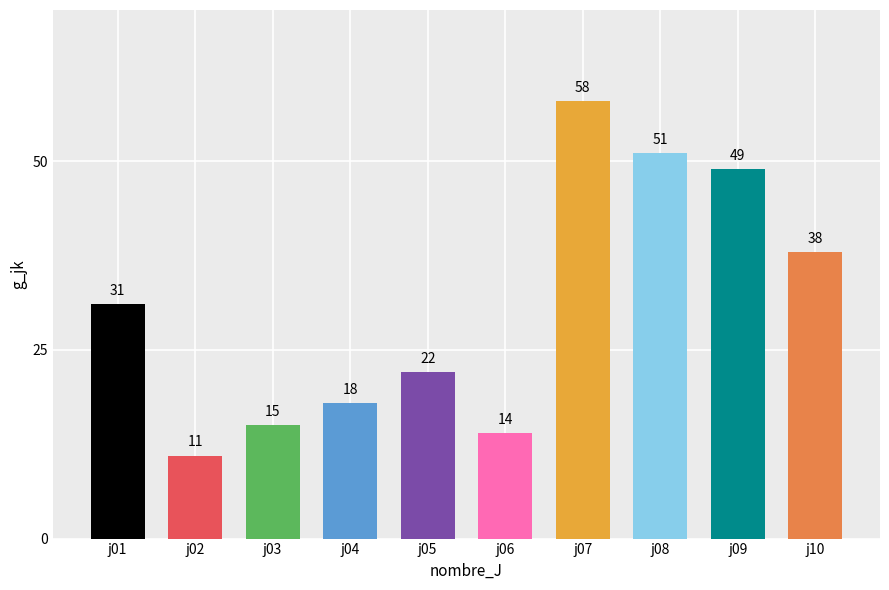

What is the difference between the maximum and second lowest values?

44